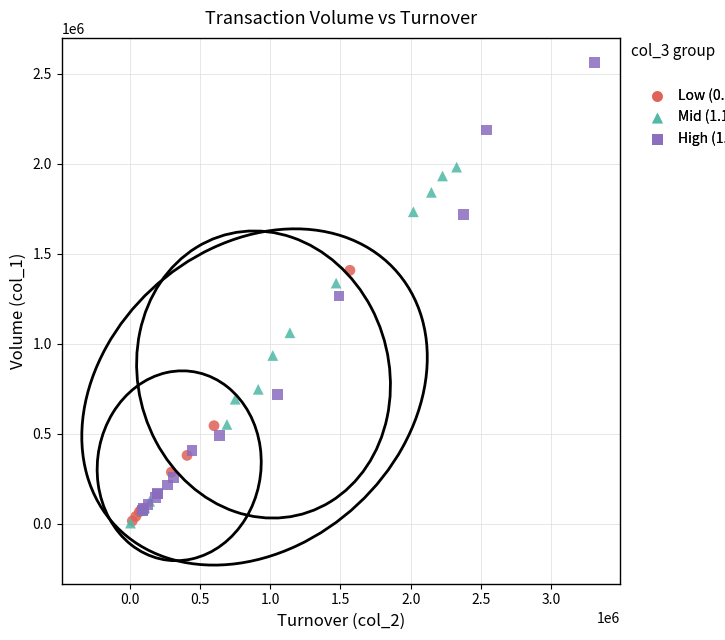

What are all the series names shown in the legend?

Low (0.98-1.10), Mid (1.10-1.20), High (1.20-1.50)